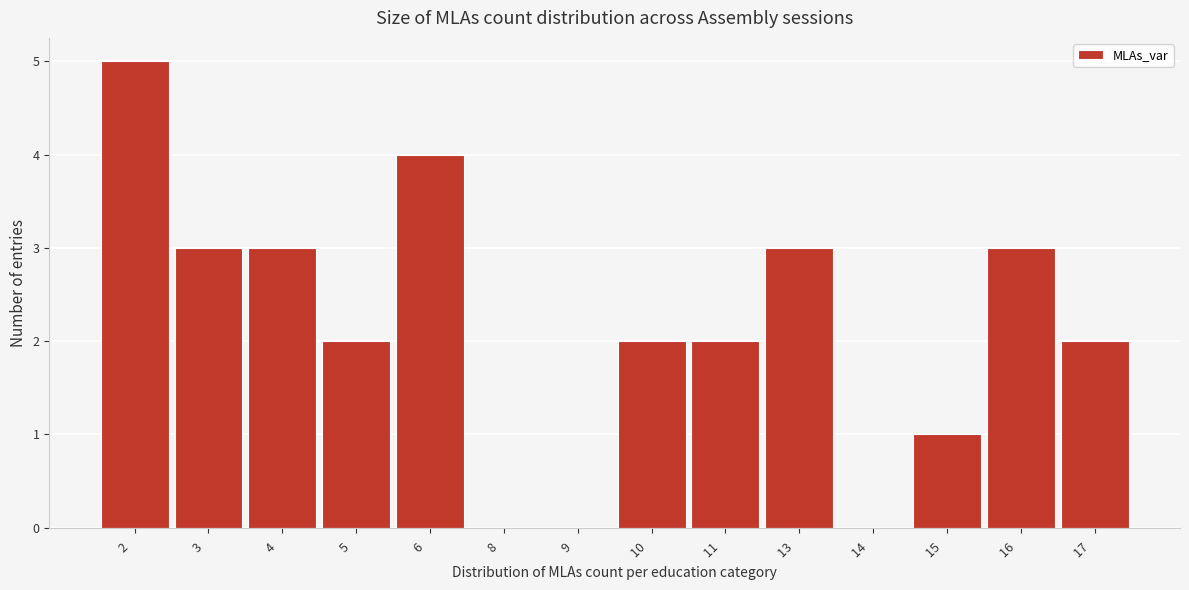

Reading left to right, what are all the values shown in this chart?

2  =5	3  =3	4  =3	5  =2	6  =4	8  =0	9  =0	10  =2	11  =2	13  =3	14  =0	15  =1	16  =3	17  =2